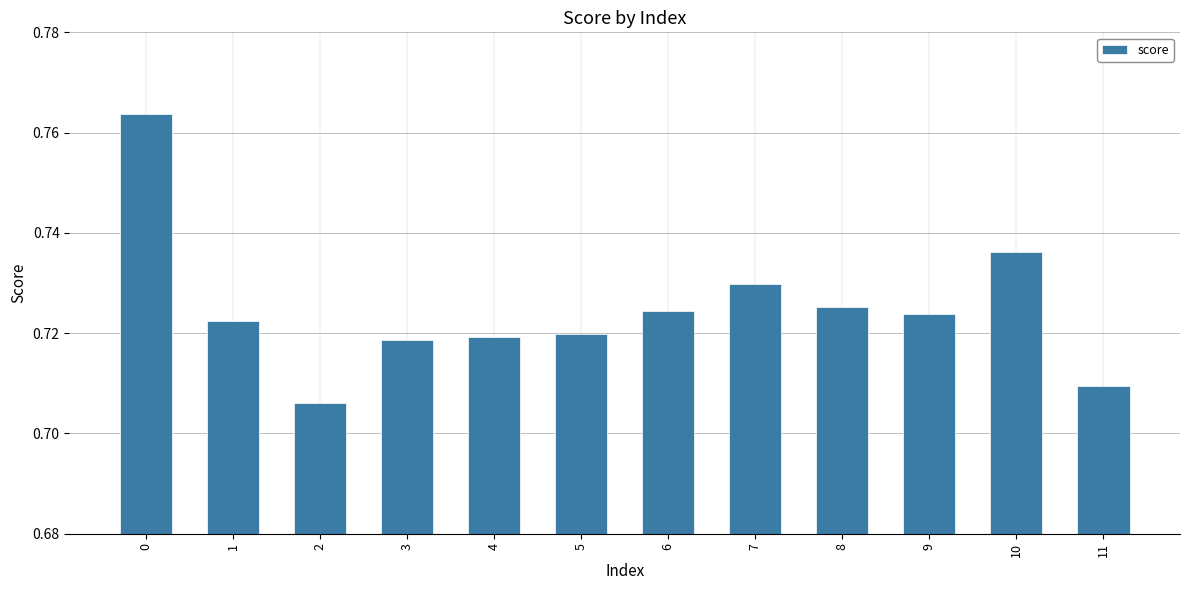

What is the sum of all values?

8.7